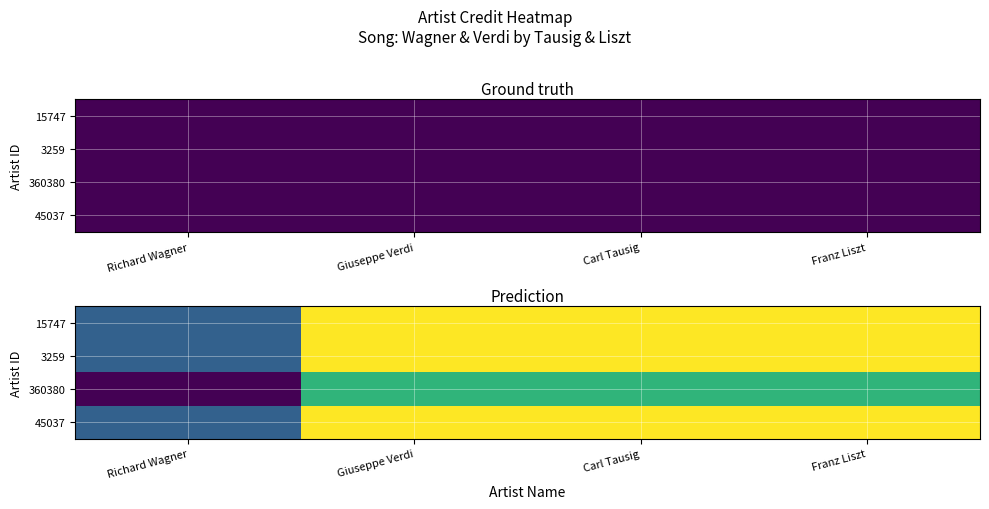

How many categories are shown in the chart?

4